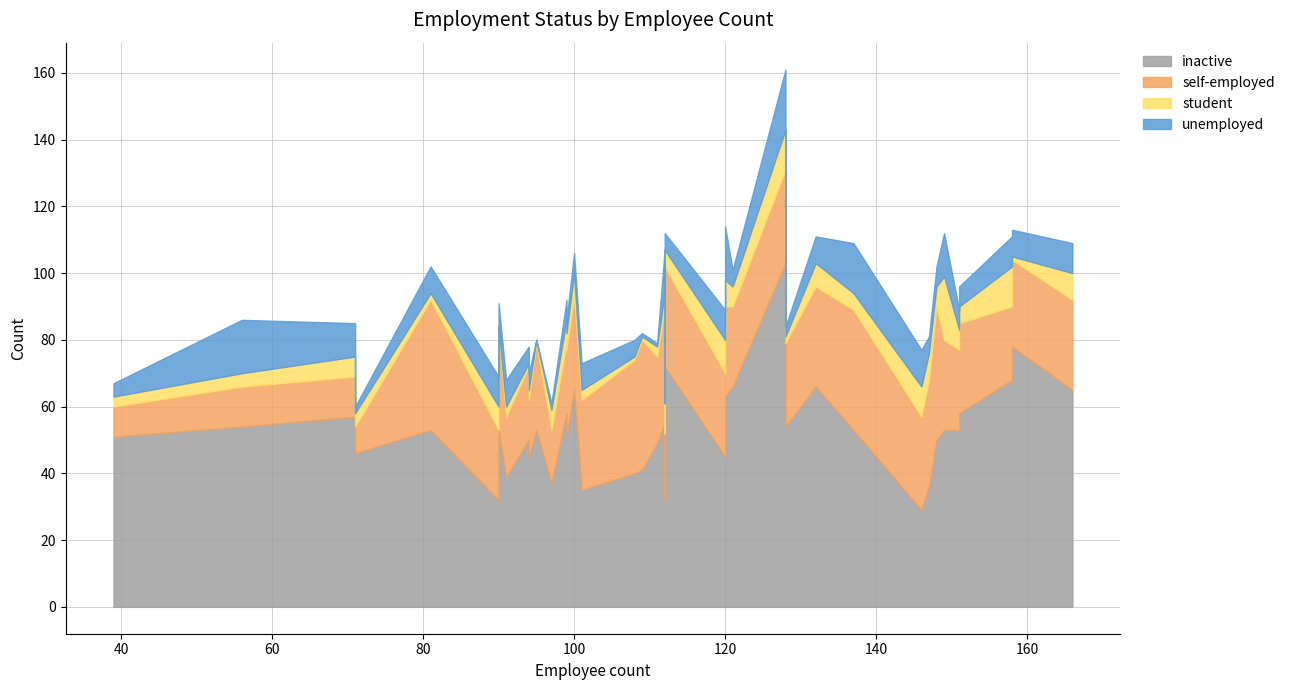

What is the average value of the self-employed series?

25